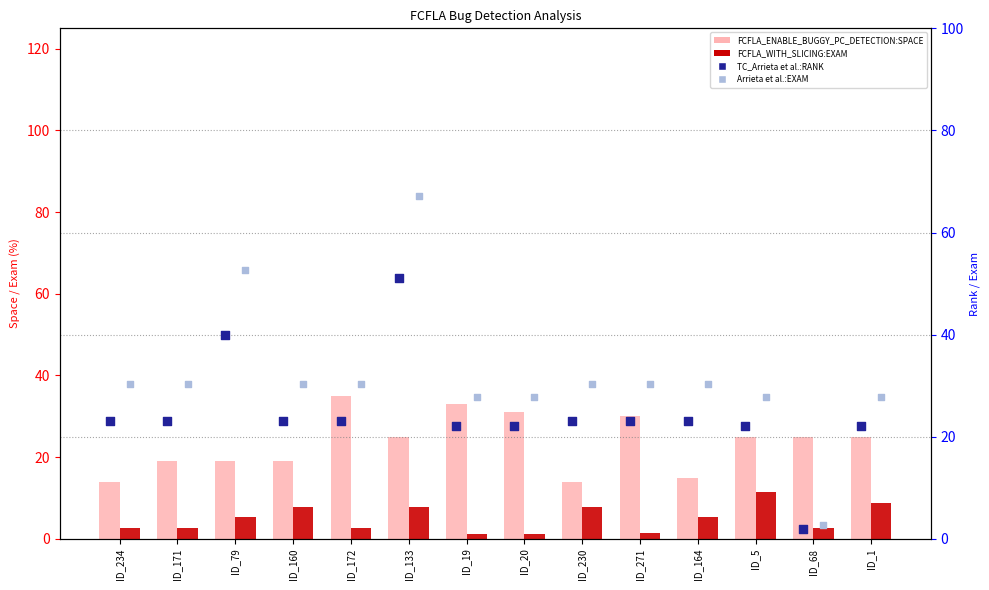

Which series has the largest Y range (max minus min)?

Arrieta et al.:EXAM